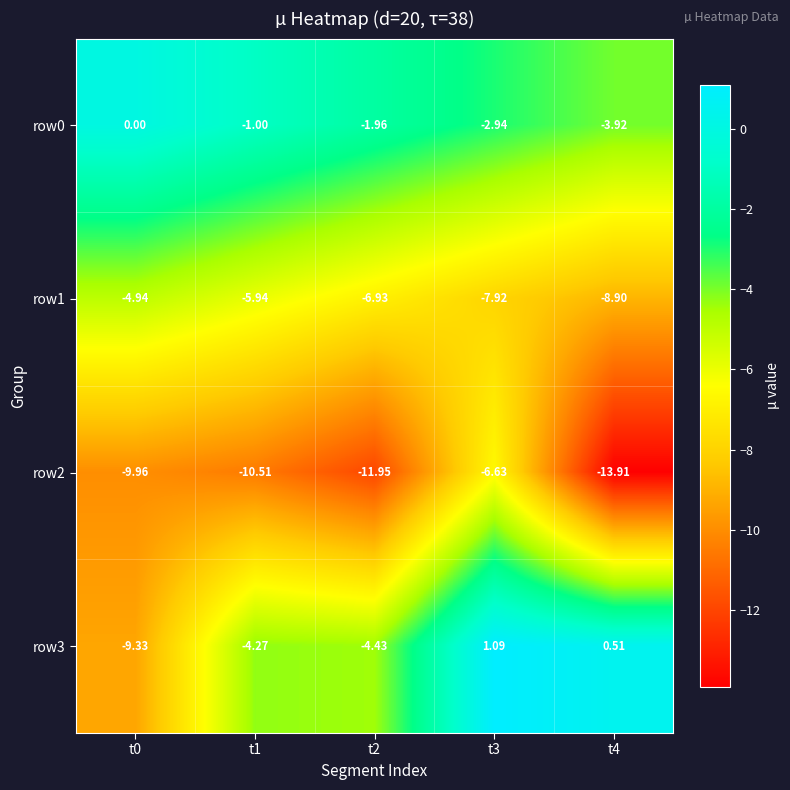

Which series has the largest range (max minus min)?

row3